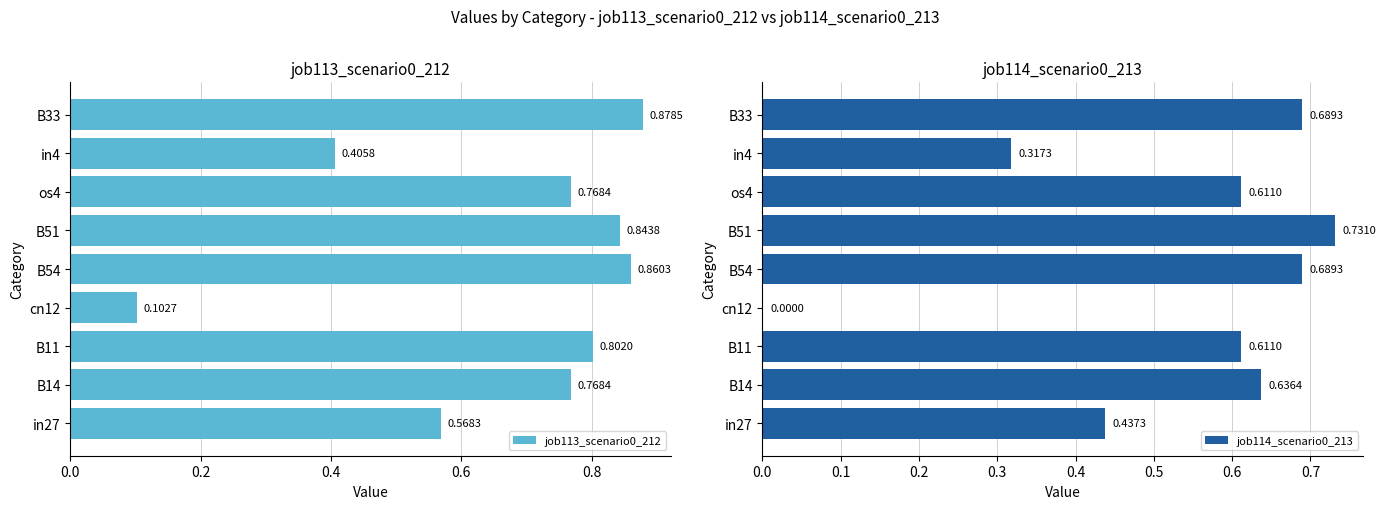

Which series changed the most between in27 and os4?

job113_scenario0_212